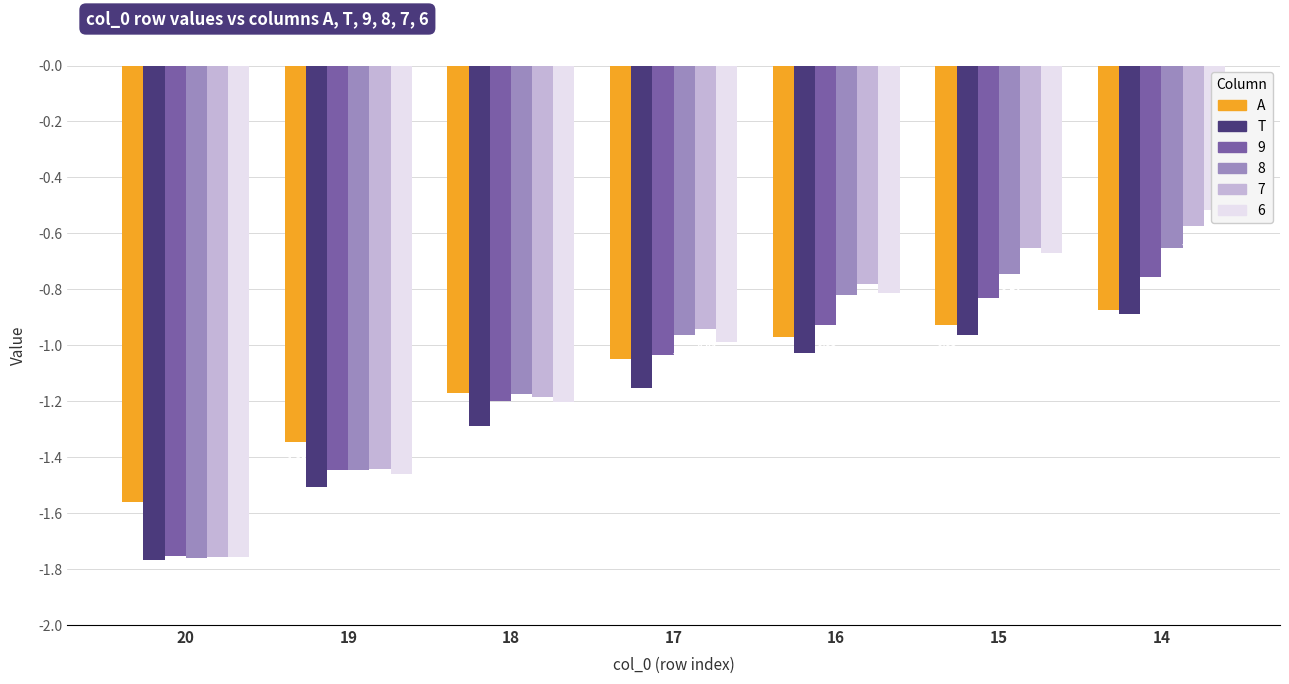

What value does the T series have at 19?

-1.5